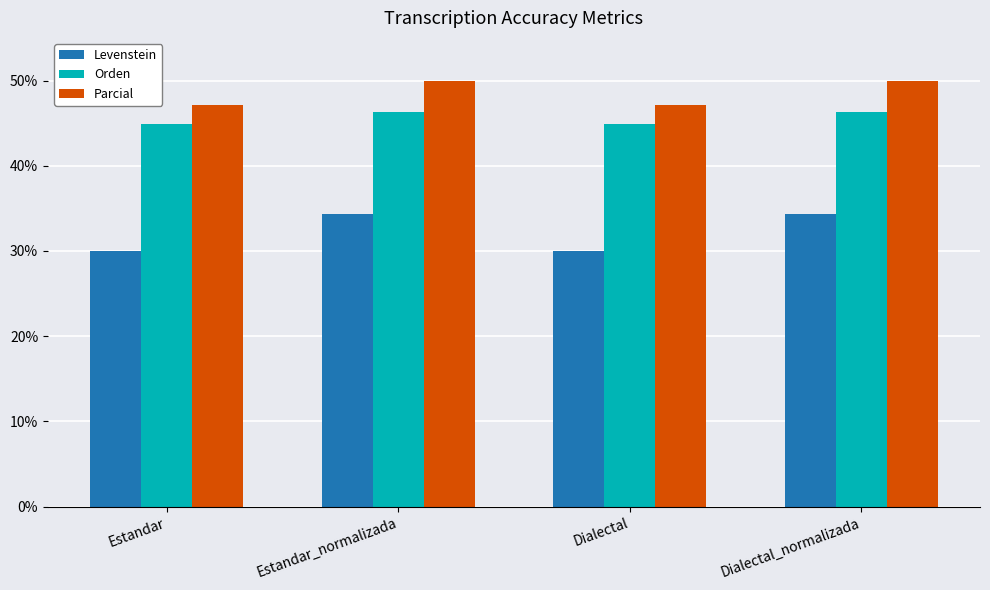

What is the total value across all series at Dialectal_normalizada?

130.7